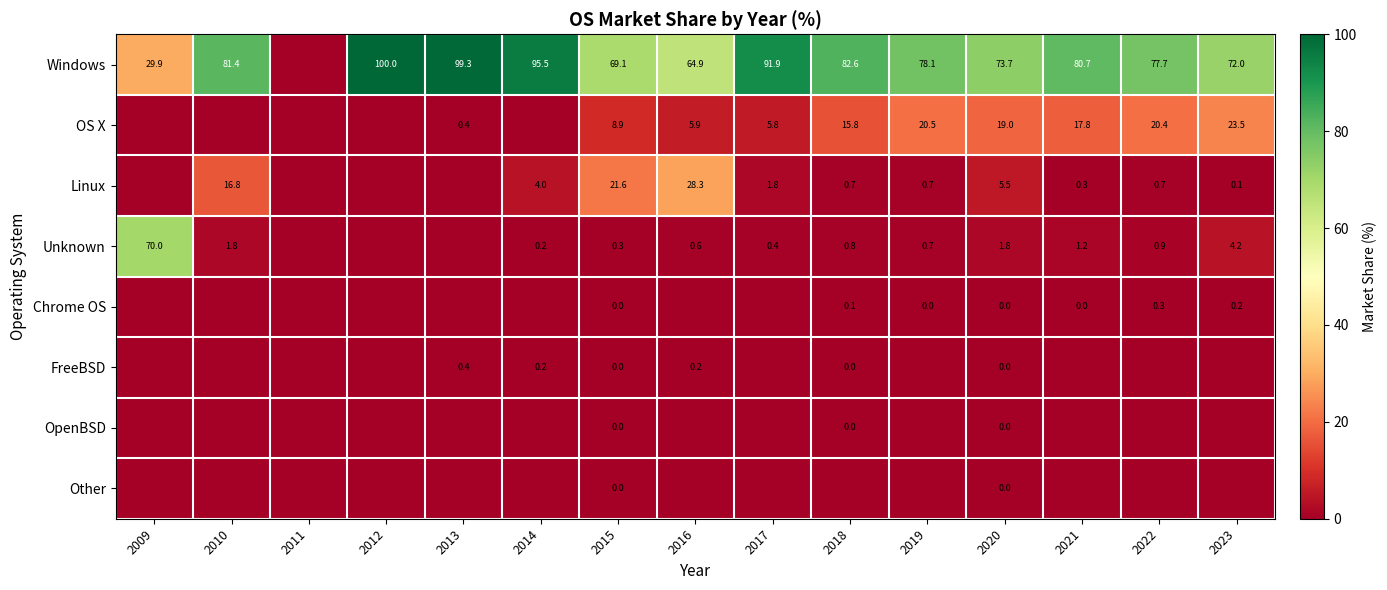

Is it true that Windows equals 40.0 at 2022?

False